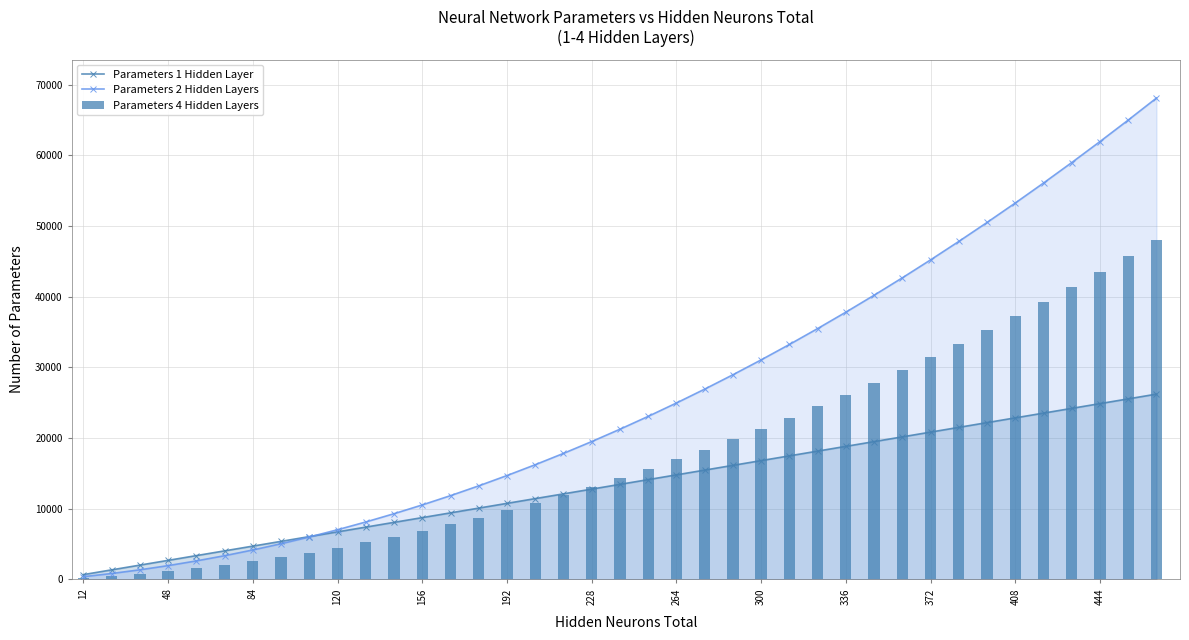

Which series has the largest total across all categories?

Parameters 2 Hidden Layers